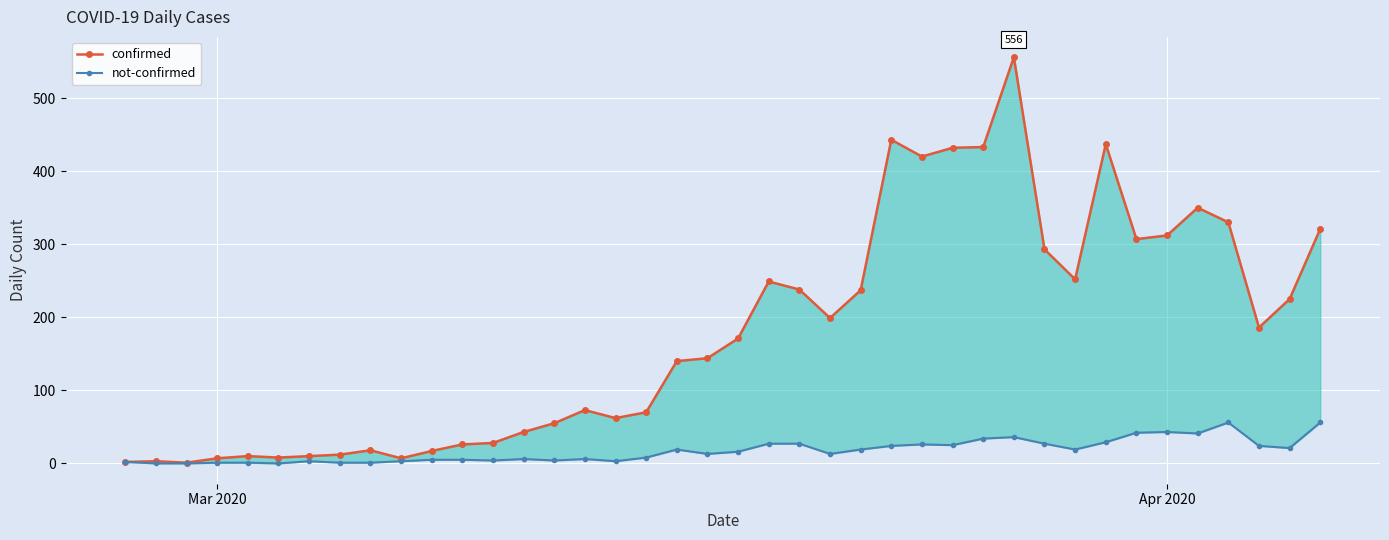

How many data points in confirmed are above 171?

19